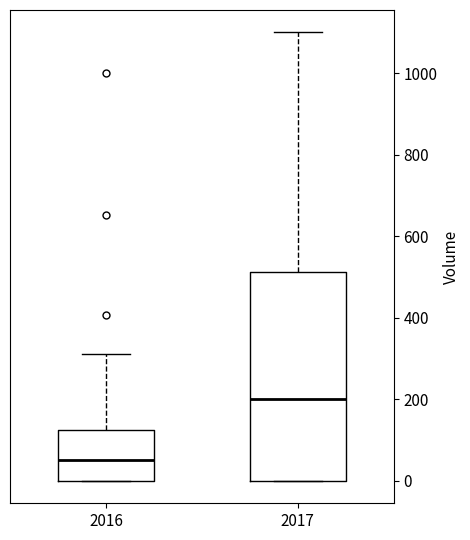

Reading left to right, transcribe this box plot: for each box, give where its median line is, the range the box spans, and where its two whiskers end, as read against the y-axis. The values are not printed on the chart, so give them approximately, as read against the axis.

2016: median 60, box 0 to 120, whiskers 0 to 320
2017: median 200, box 0 to 520, whiskers 0 to 1100